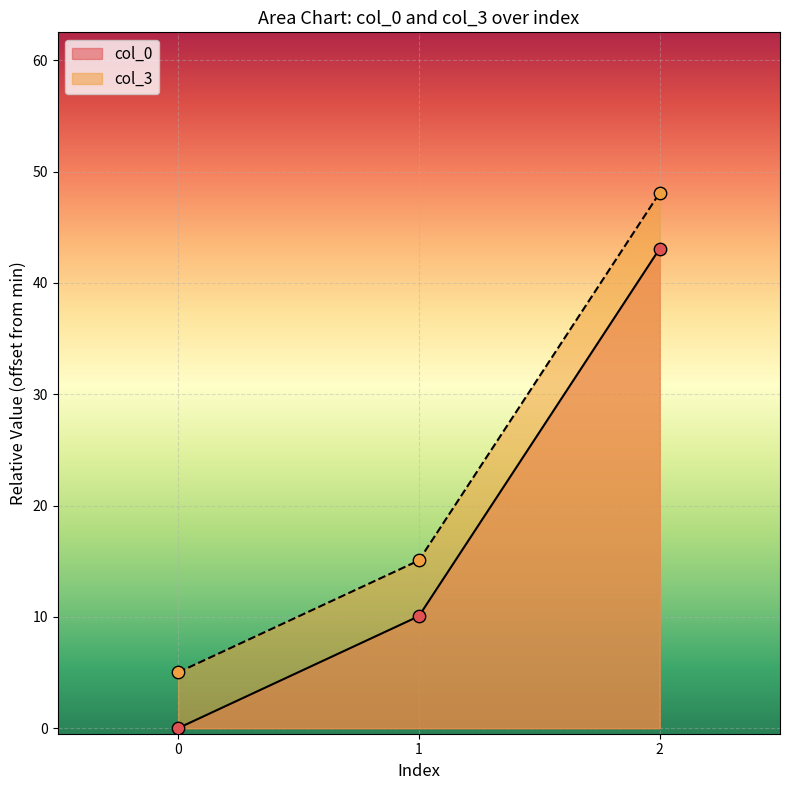

What is the total value across all series at 1?

25.1